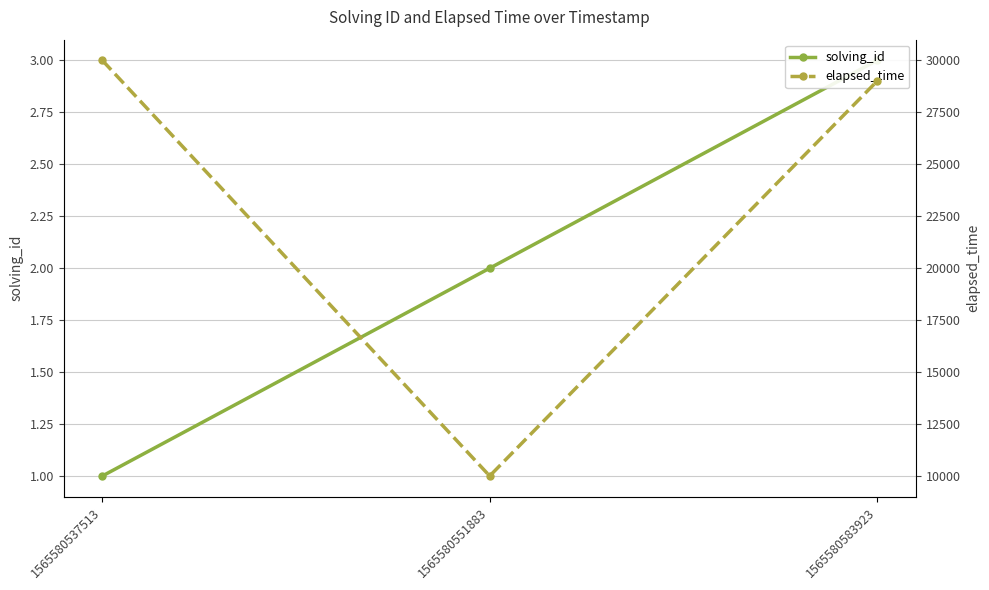

List the series in order of their overall mean, lowest first.

solving_id, elapsed_time